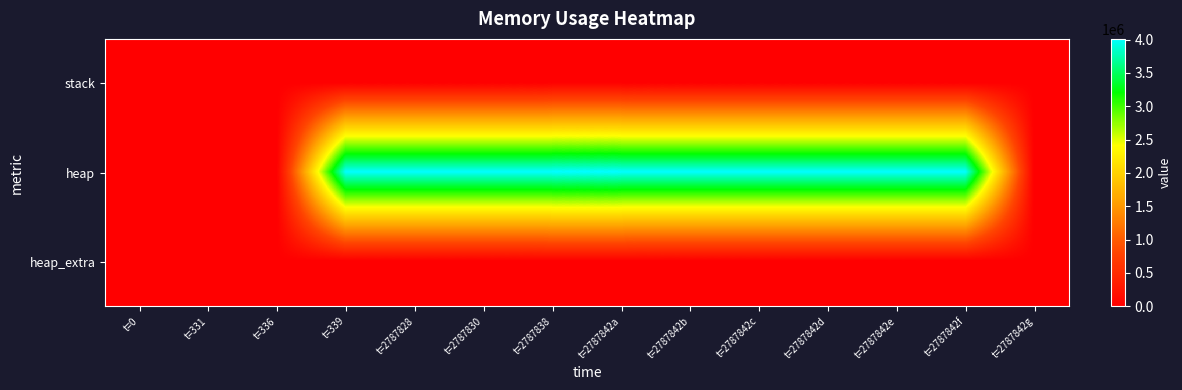

At which category is the sum across all series the highest?

t=2787838